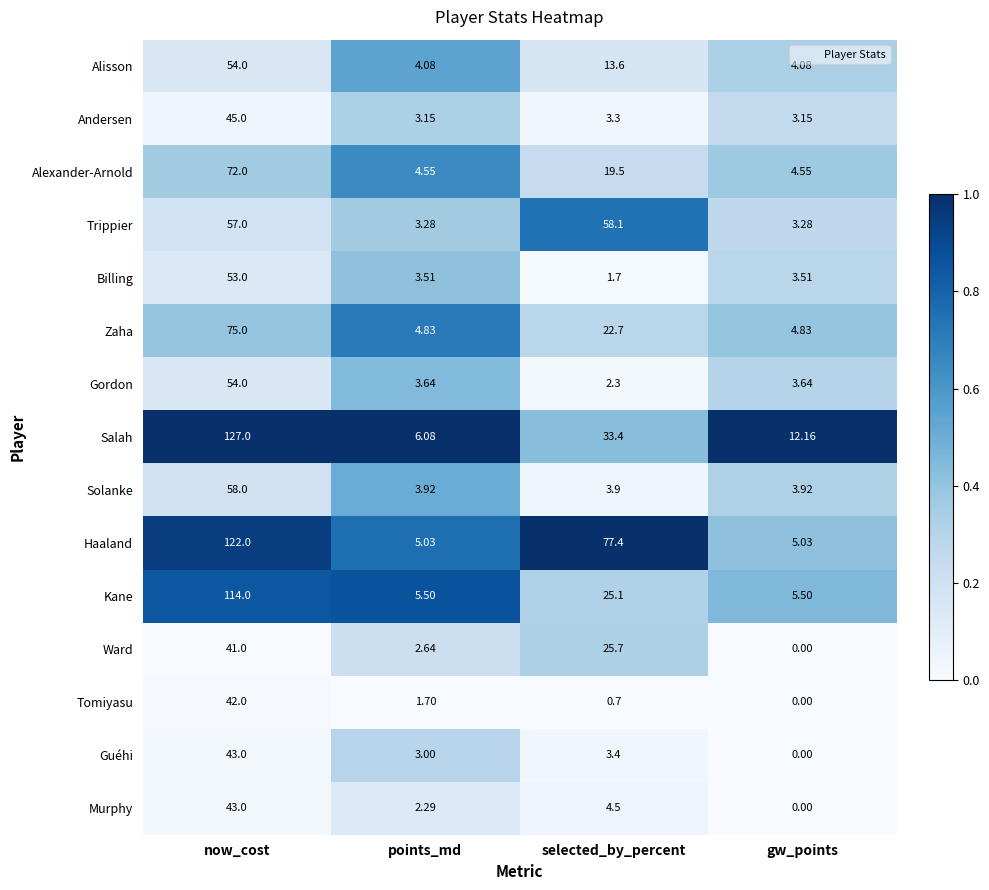

How many distinct data groups are displayed?

15